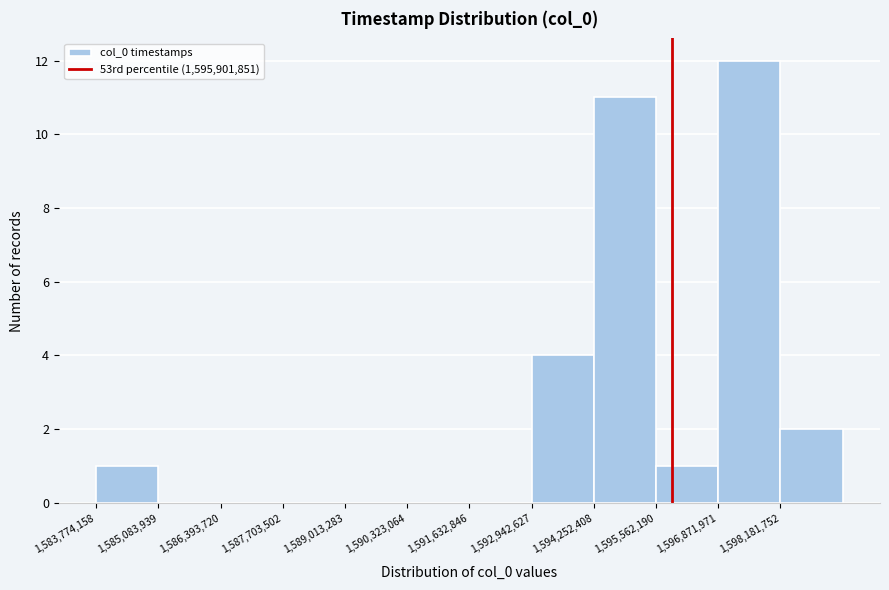

Reading left to right, list every bar in this chart as the range it spans on the x-axis followed by its height. Neither the bar edges nor the heights are printed on the chart, so give them approximately, as read against the axes.

1583800000 to 1585000000: 1
1585000000 to 1586400000: 0
1586400000 to 1587800000: 0
1587800000 to 1589000000: 0
1589000000 to 1590400000: 0
1590400000 to 1591600000: 0
1591600000 to 1593000000: 0
1593000000 to 1594200000: 4
1594200000 to 1595600000: 11
1595600000 to 1596800000: 1
1596800000 to 1598200000: 12
1598200000 to 1599400000: 2